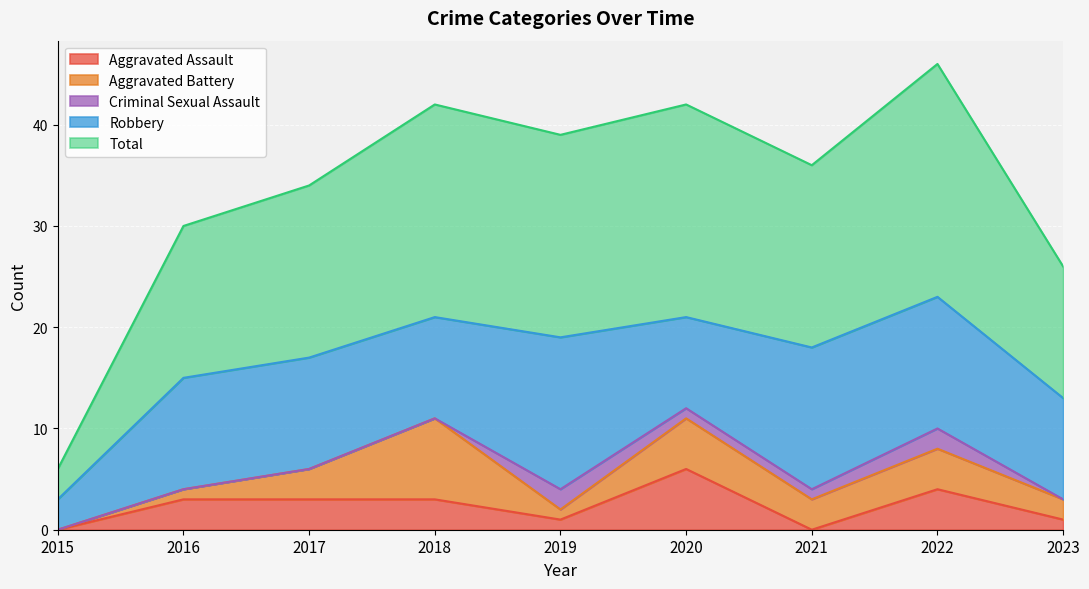

At which category is the sum across all series the highest?

2022